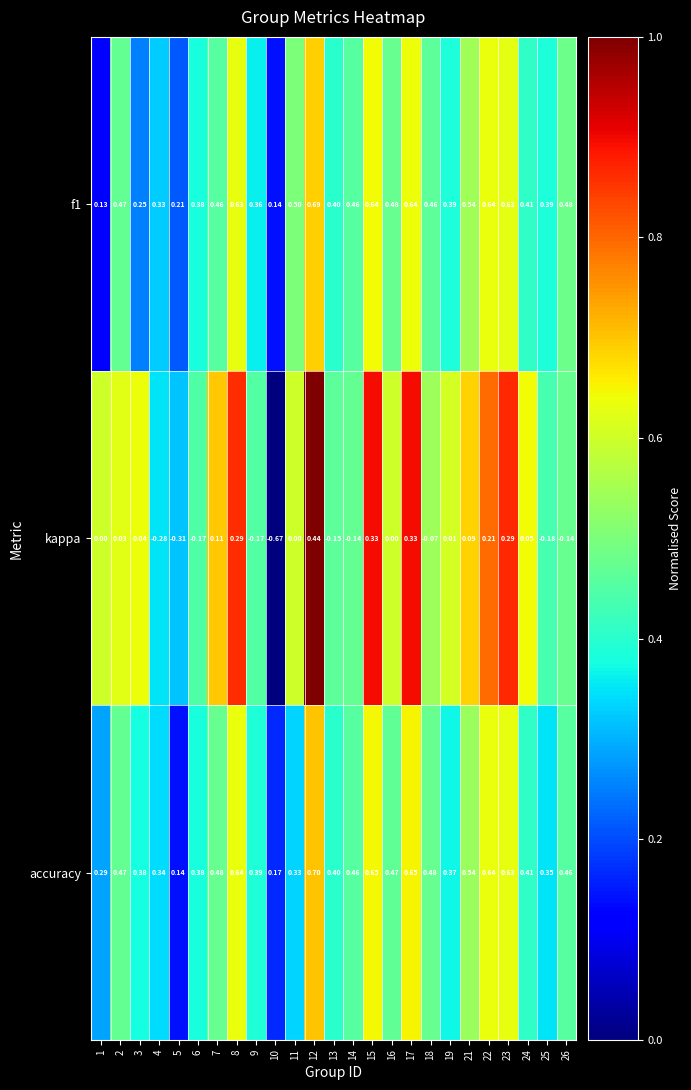

Which series has the largest total across all categories?

accuracy